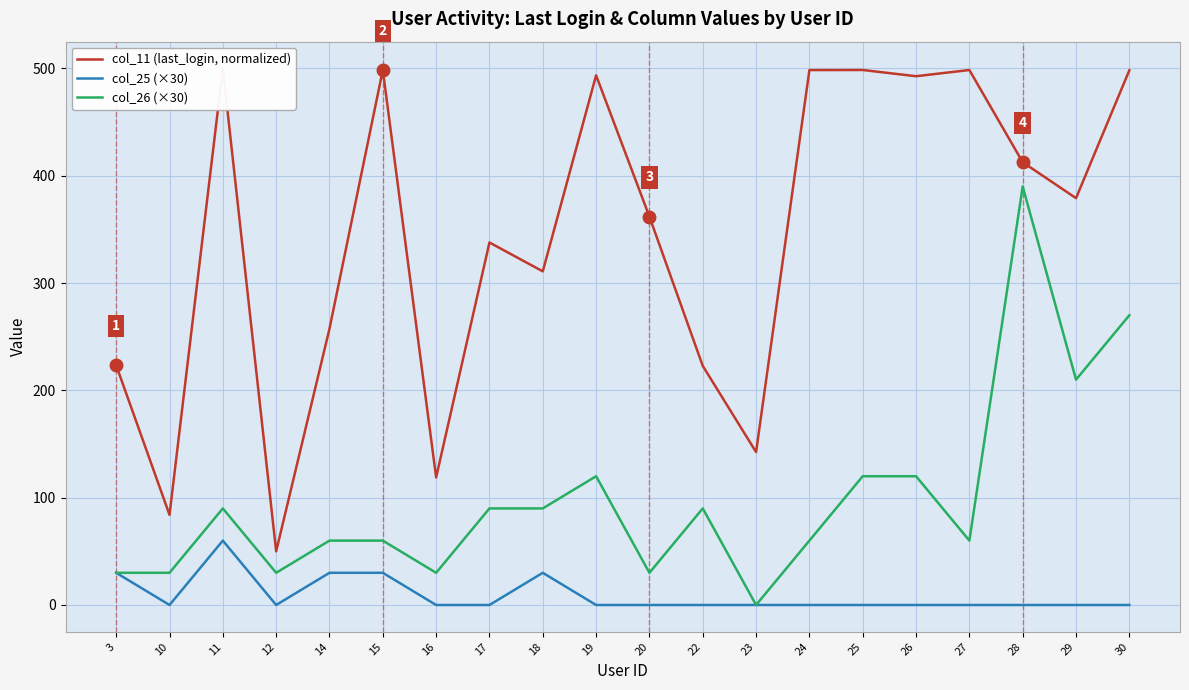

Which category has the lowest value in the col_26 (×30) series?

23